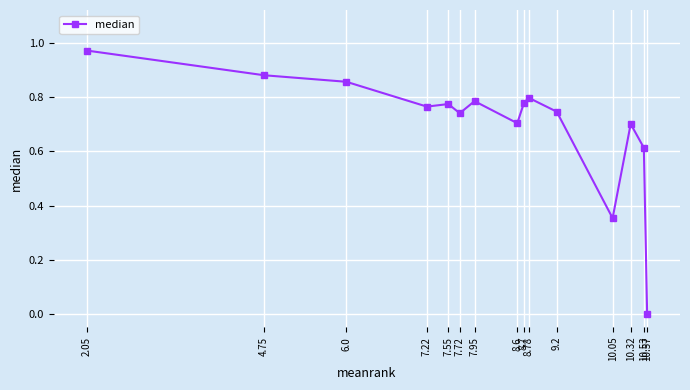

Which category has the lowest value across all series?

10.57